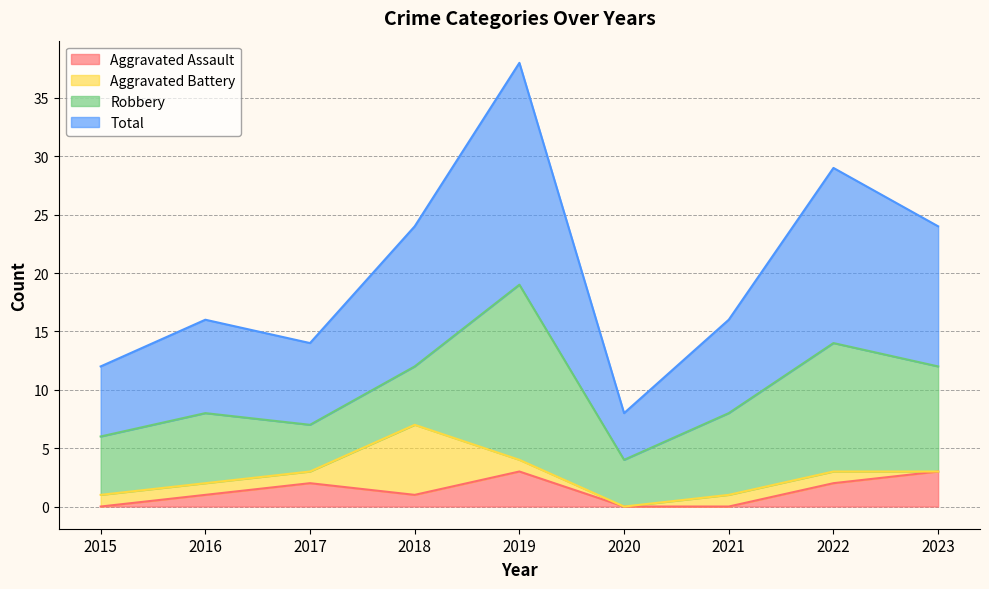

Is the value of Total at 2017 greater than the value of Aggravated Assault at 2020?

Yes